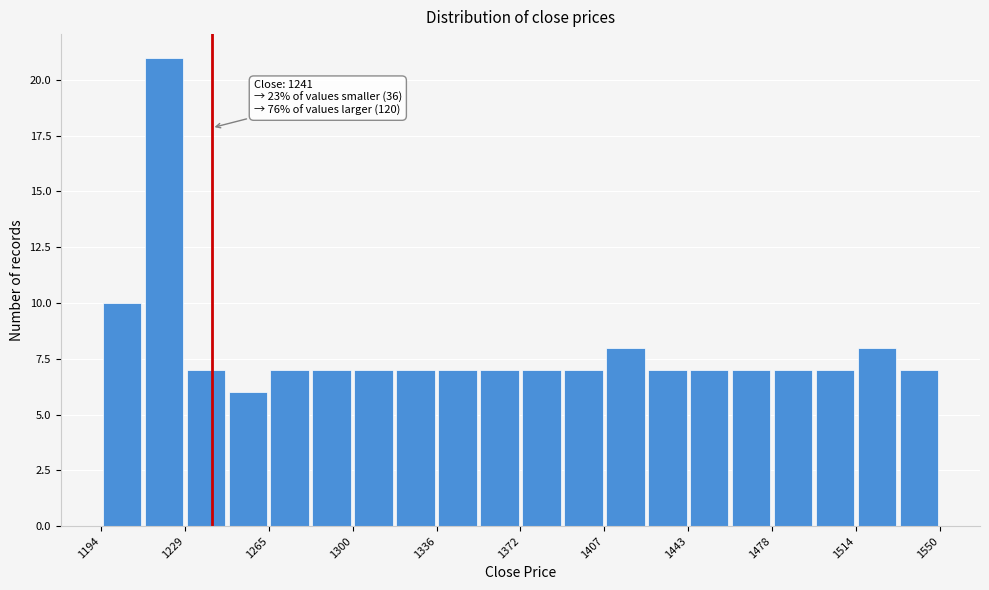

Around what value on the x-axis is the tallest bar? Give the approximate position of its centre, as read against the axis.

1220